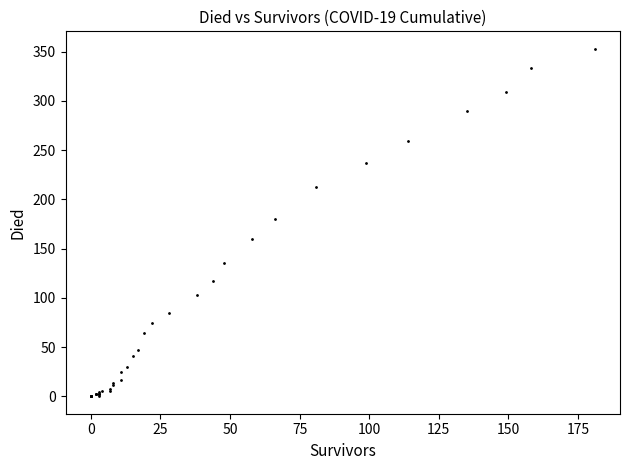

What Y value in the scatter plot is closest to 176?

180